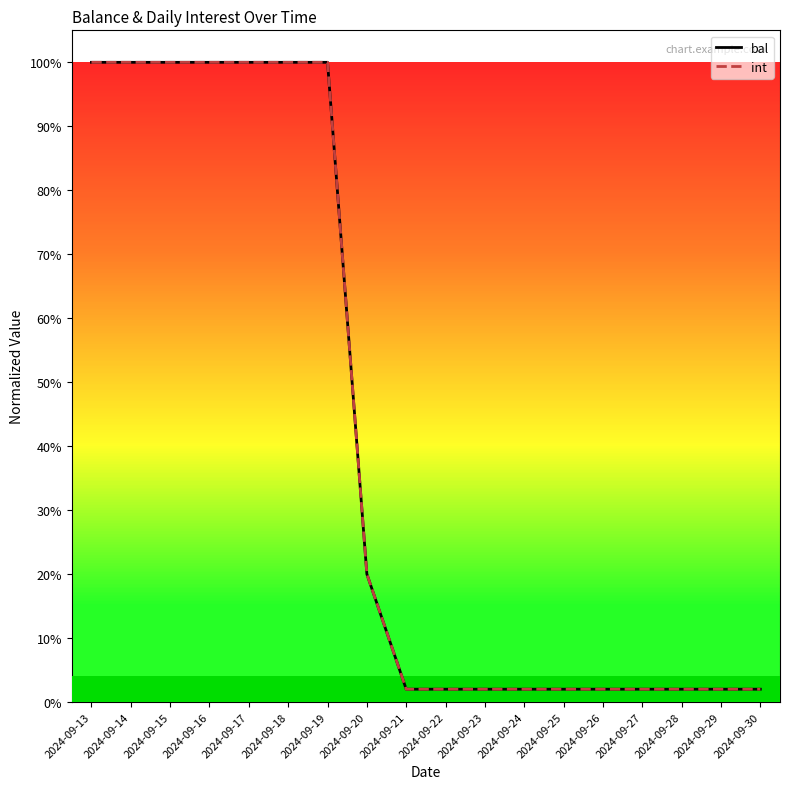

True or false: int has more than 2 points higher than both neighbors.

False